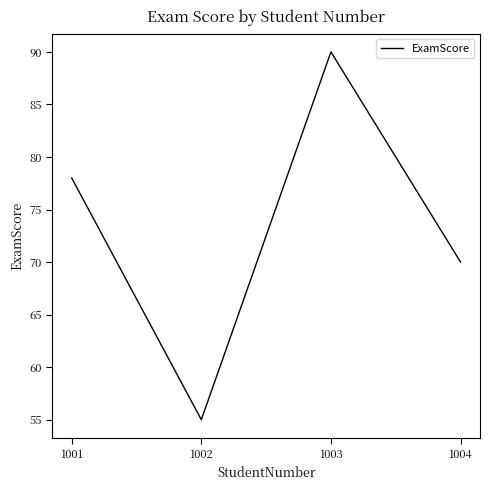

The chart shows a value of 100 at 1004. True or false?

False